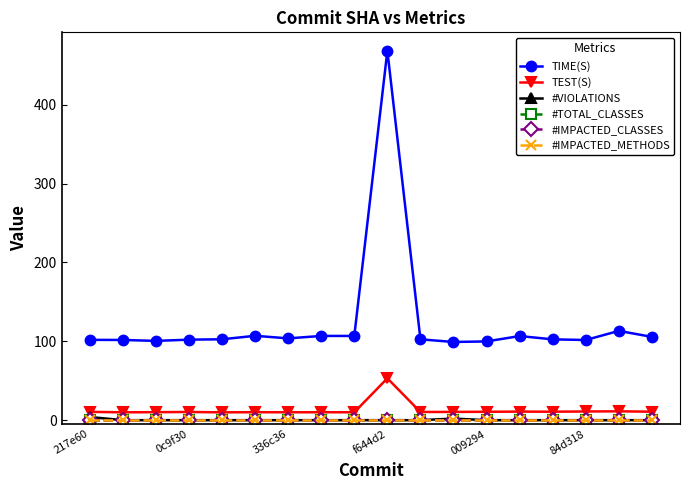

Is this an area chart (filled region under the line)?

No